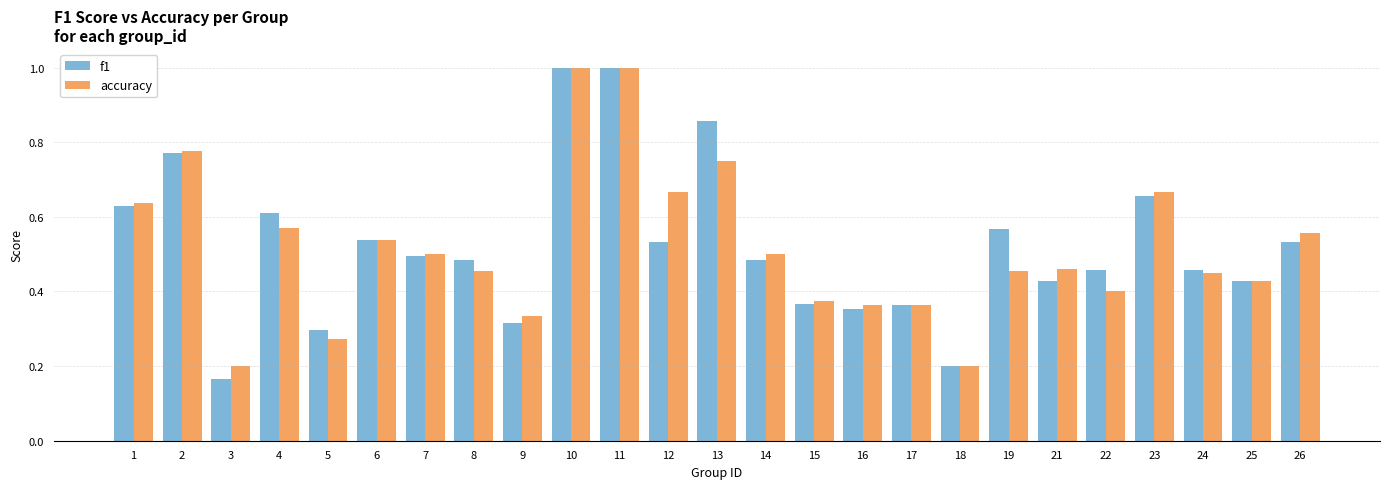

What is the sum of all f1 values?

13.0